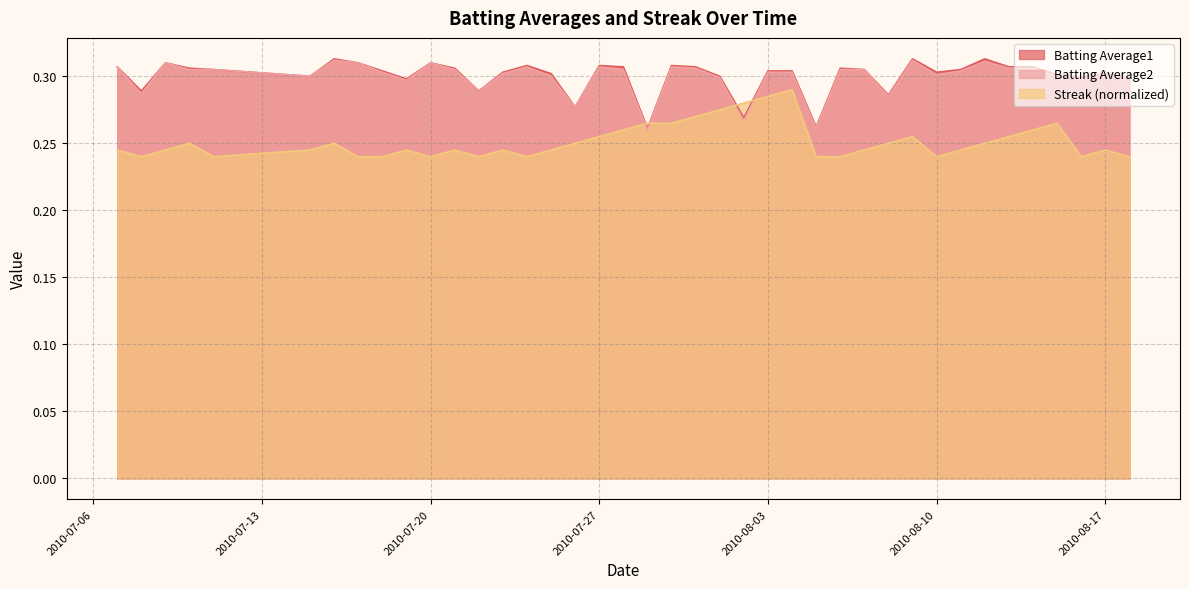

How many data points does each series have?

40